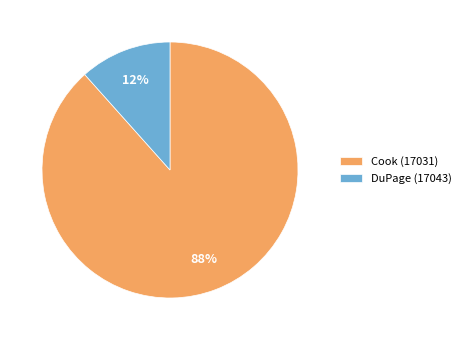

Rank the categories by value from highest to lowest.

Cook (17031), DuPage (17043)